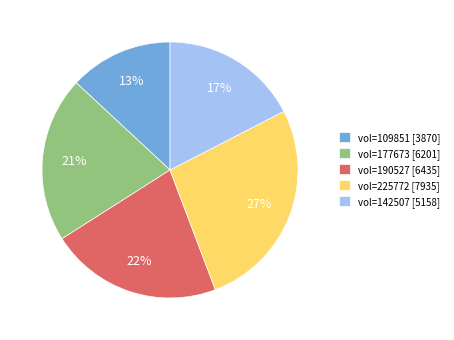

To the nearest percent, what is the average slice percentage?

20%